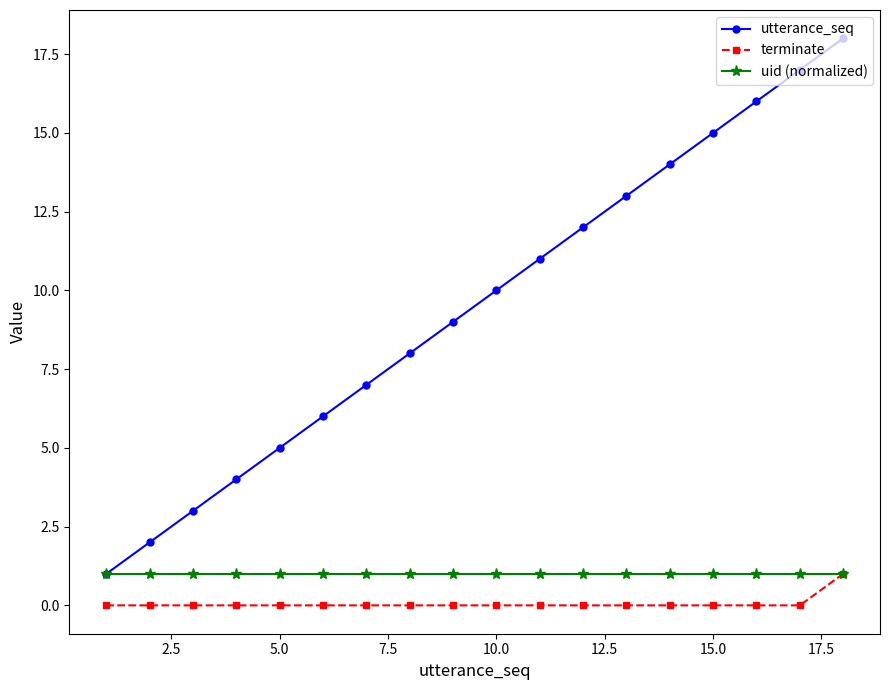

True or false: terminate and utterance_seq intersect in this chart.

False